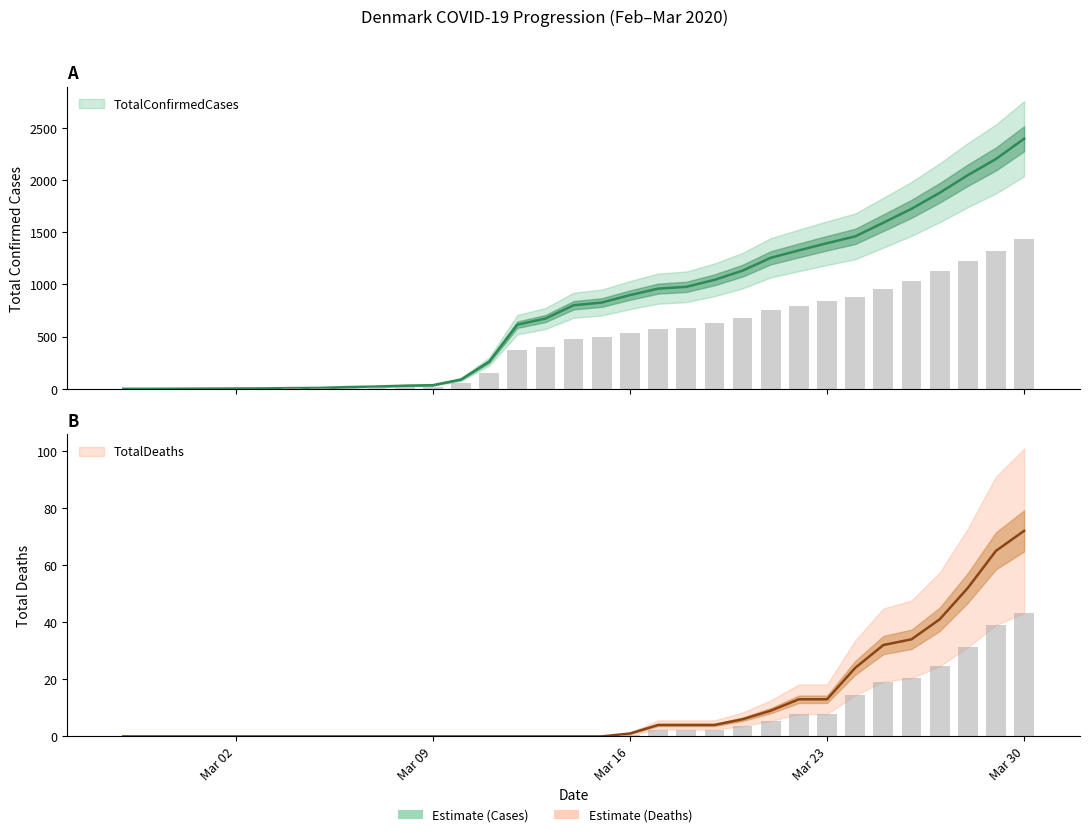

List the series in order of their overall mean, highest first.

TotalConfirmedCases, TotalDeaths